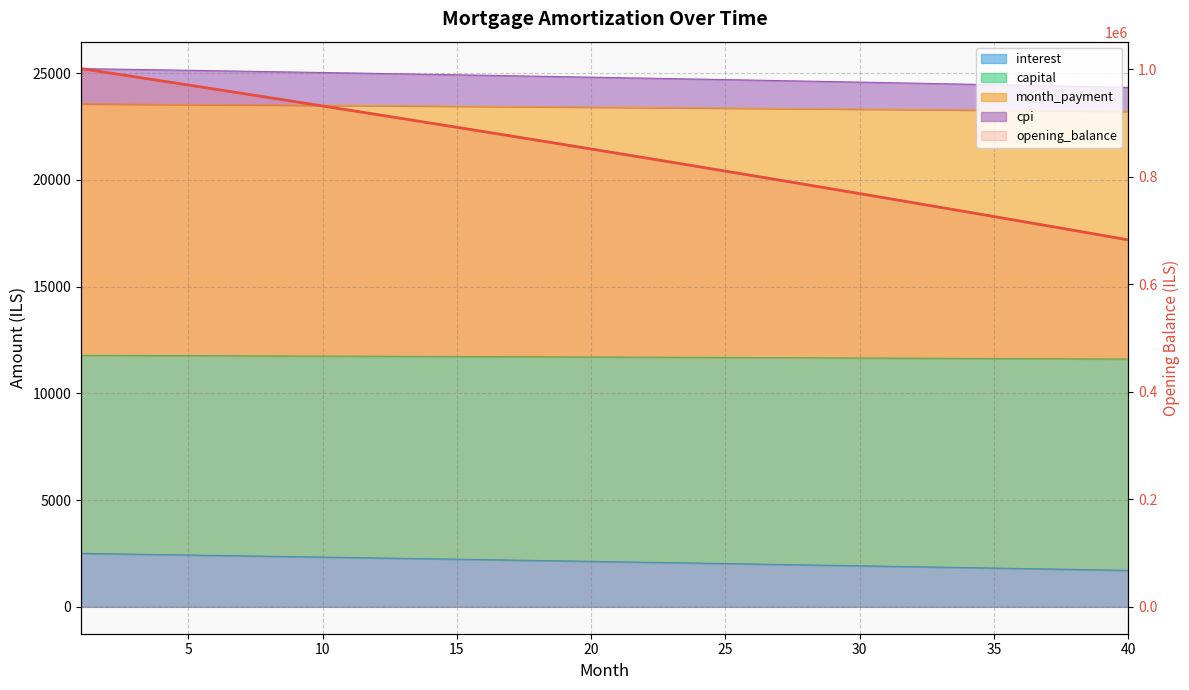

How many lines are shown in the chart?

1